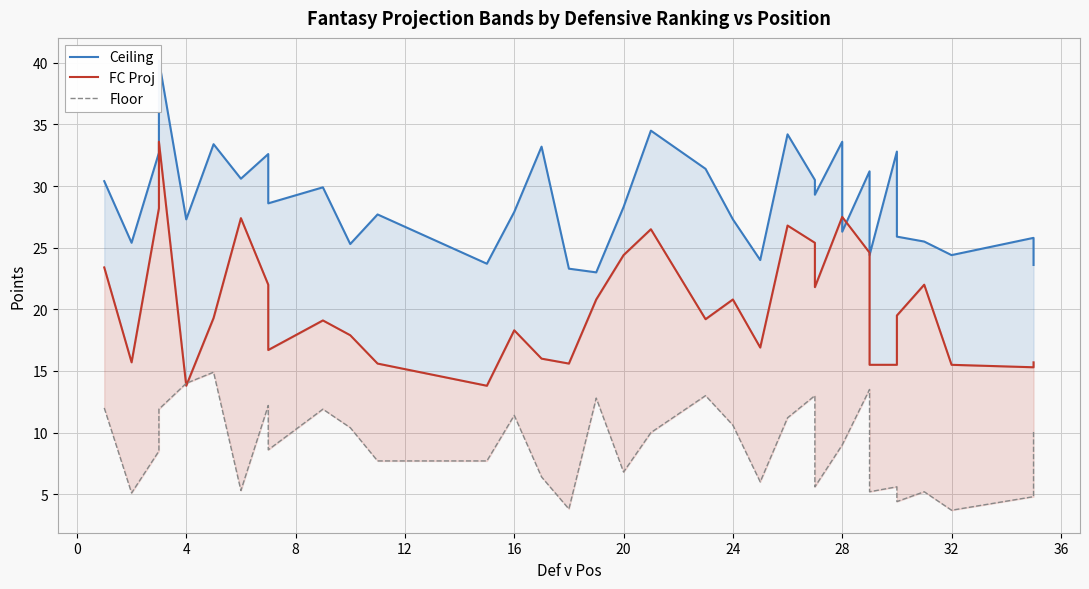

After their last crossing, which series has the higher values: FC Proj or Ceiling?

Ceiling